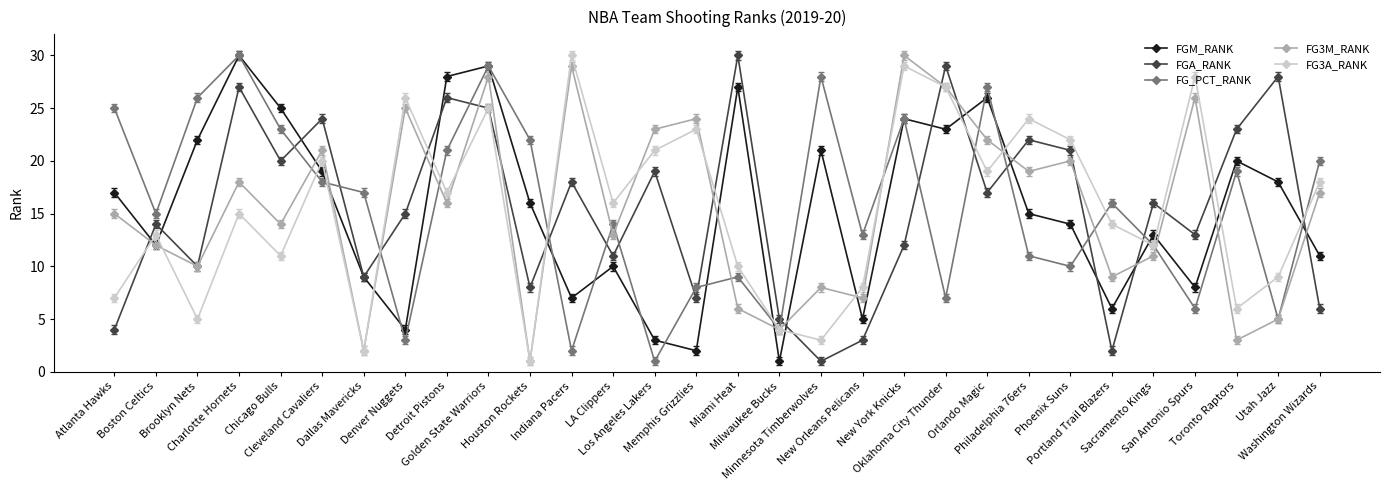

What is the greatest value displayed?

30